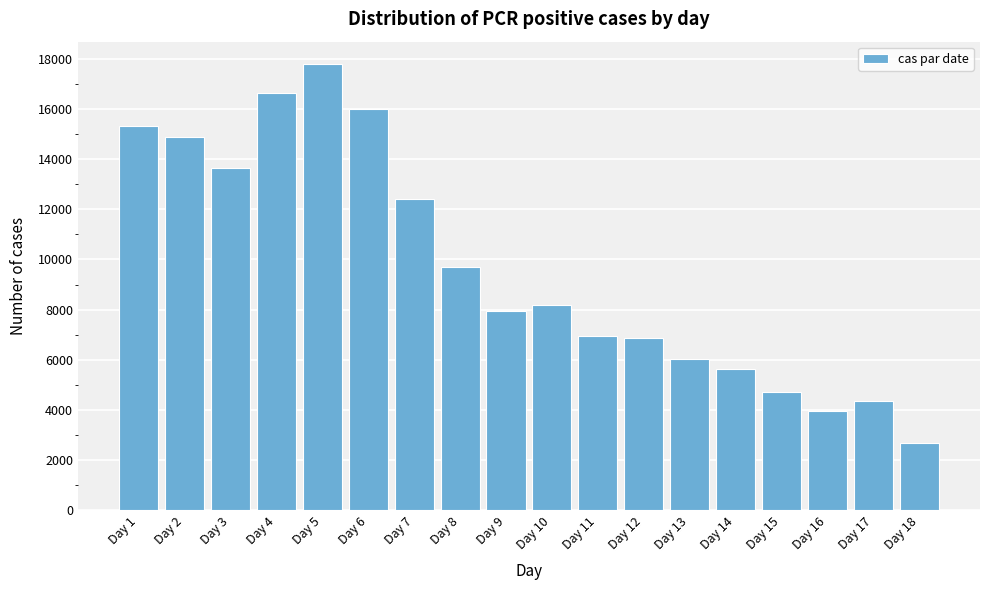

Reading left to right, what are all the values shown in this chart?

Day 1=15319	Day 2=14882	Day 3=13639	Day 4=16647	Day 5=17791	Day 6=15992	Day 7=12419	Day 8=9713	Day 9=7935	Day 10=8192	Day 11=6959	Day 12=6877	Day 13=6026	Day 14=5640	Day 15=4708	Day 16=3951	Day 17=4371	Day 18=2680